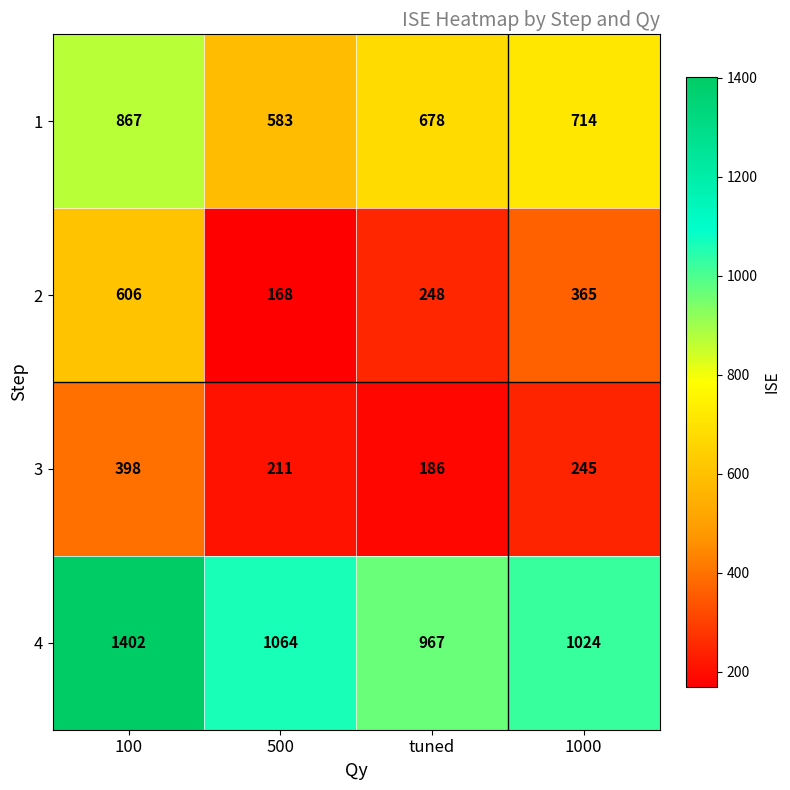

At which label does 4 reach its minimum?

tuned